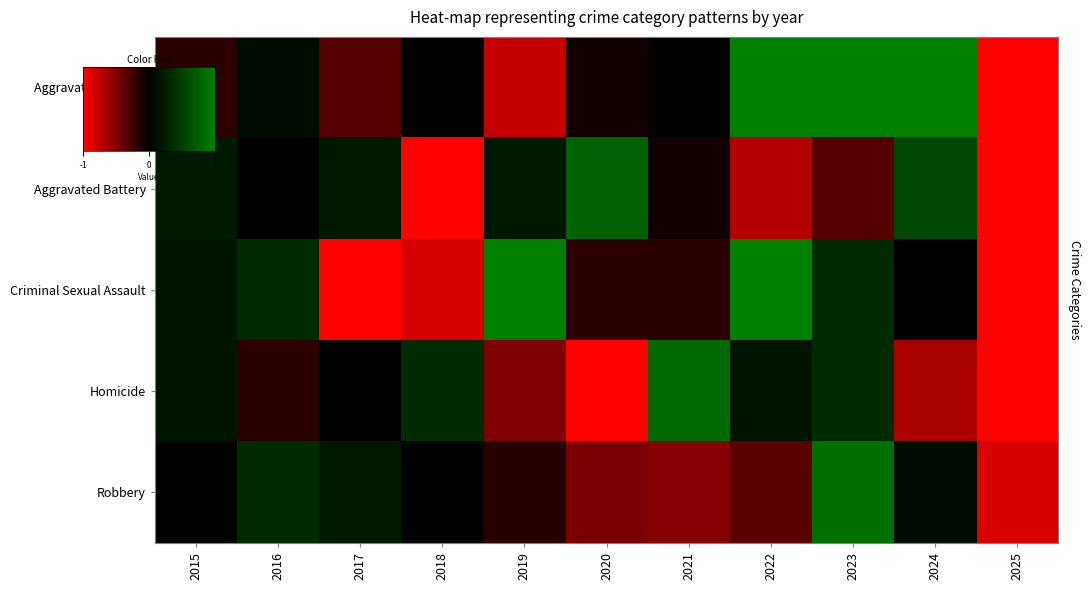

What is the greatest value displayed?

1.0